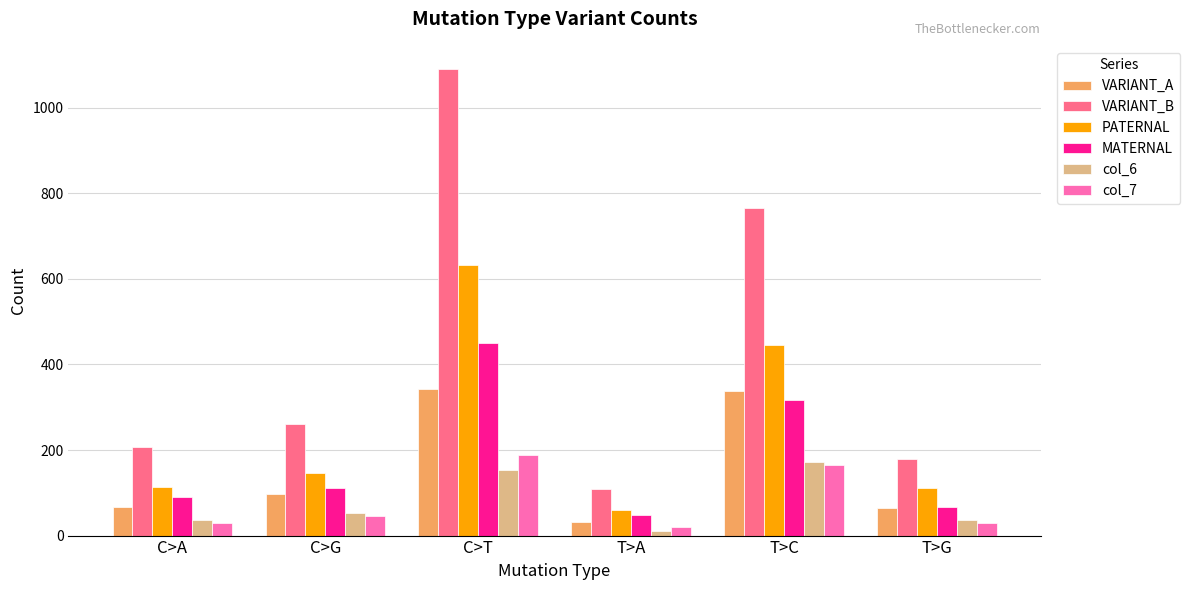

What are all the series names shown in the legend?

VARIANT_A, VARIANT_B, PATERNAL, MATERNAL, col_6, col_7